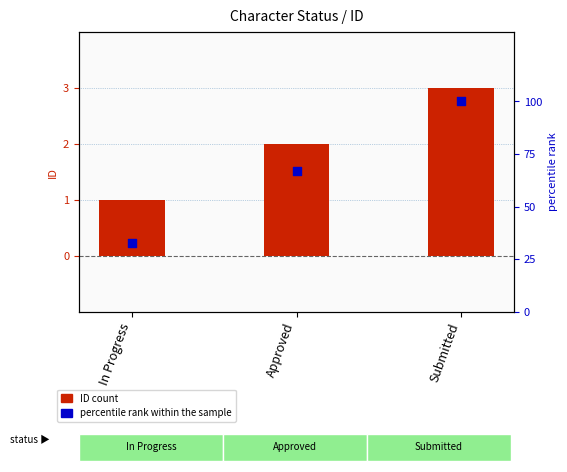

Is the value of ID count at In Progress greater than the value of percentile rank within the sample at In Progress?

No